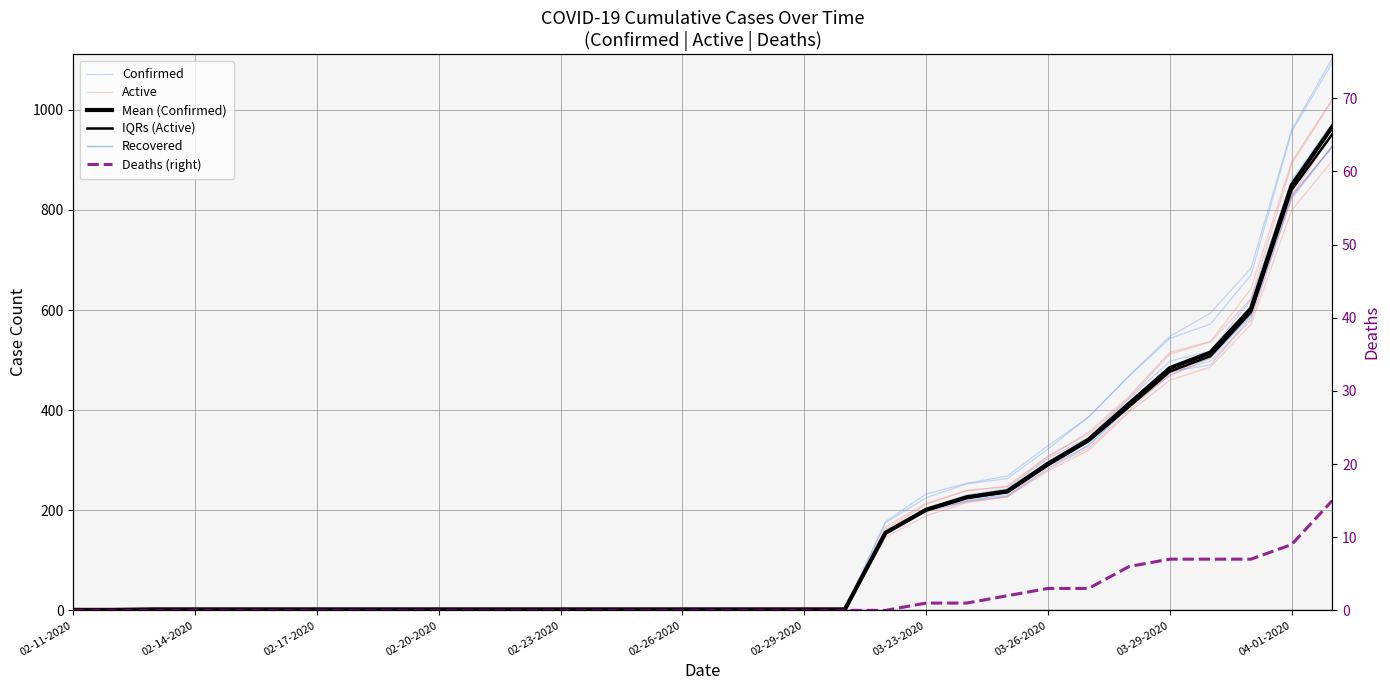

Does the chart have visible grid lines?

Yes